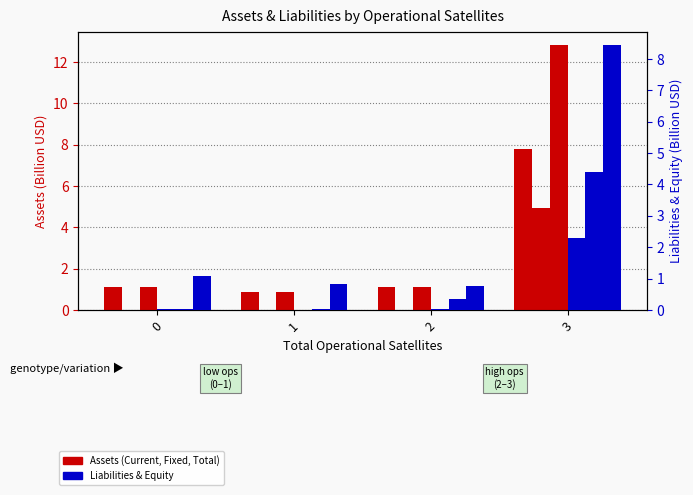

What is the value of the Total Equity bar at the 1st from the left?

1.1